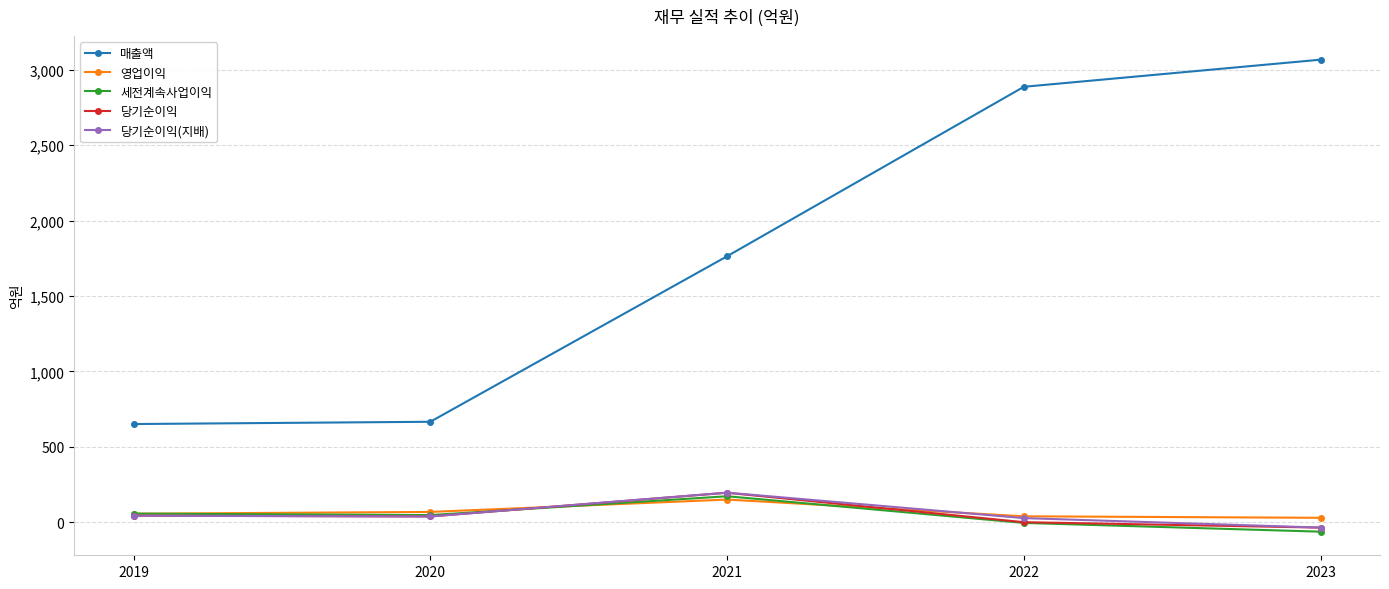

At how many categories does at least one series exceed 755?

3